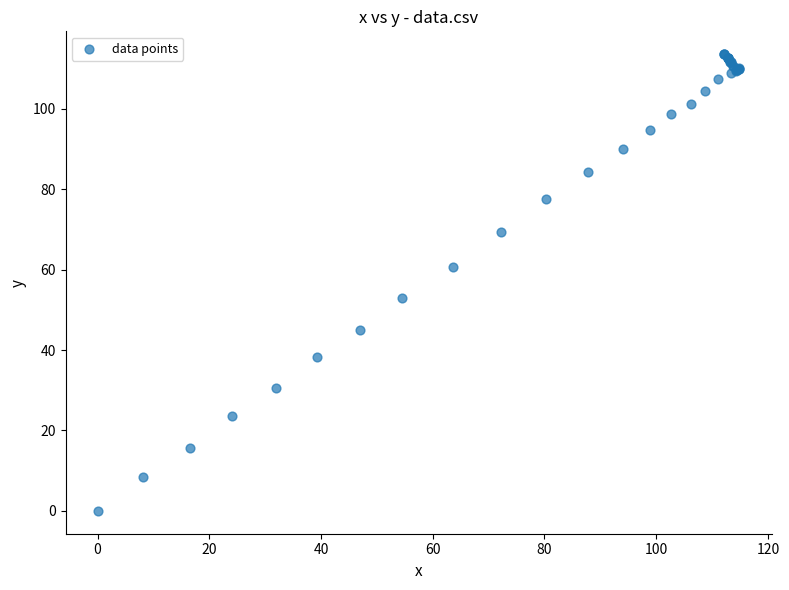

What Y value in the scatter plot is closest to 56?

53.0